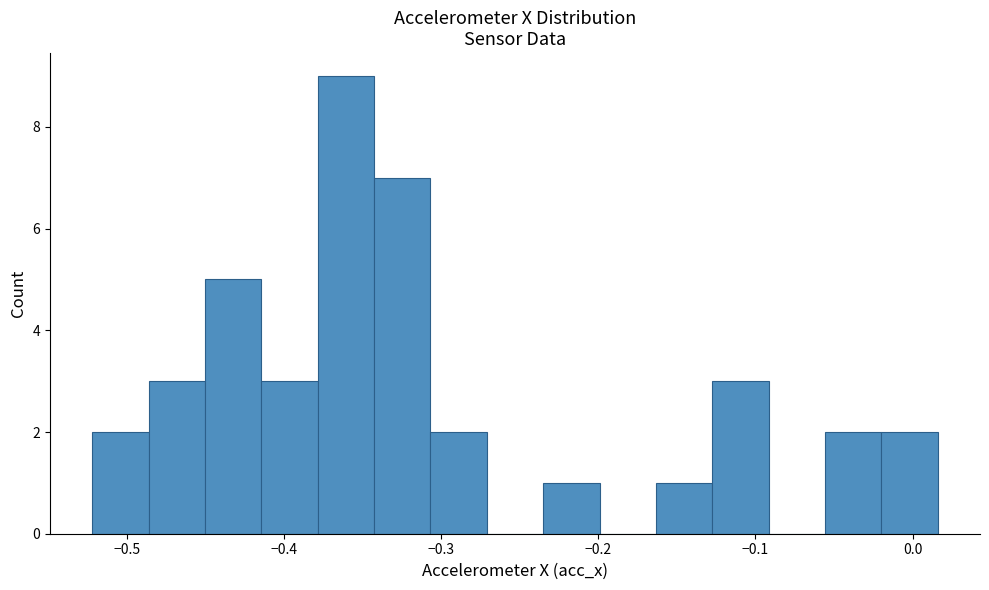

Read against the x-axis, roughly where is the centre of the tallest bar?

-0.36